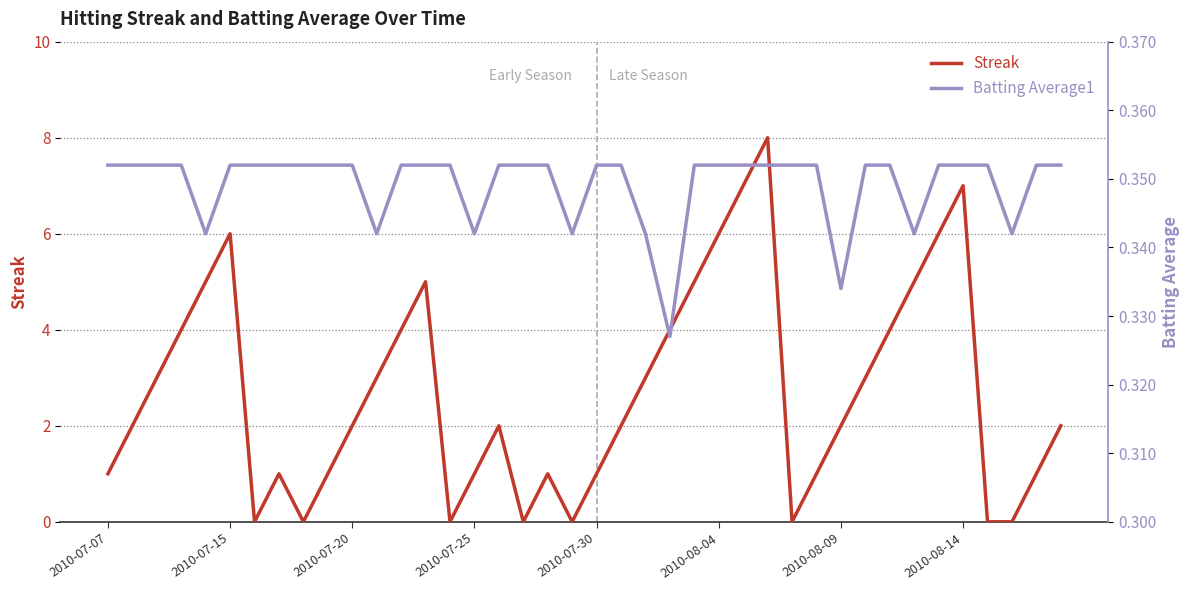

What is the highest value of the Streak series?

8